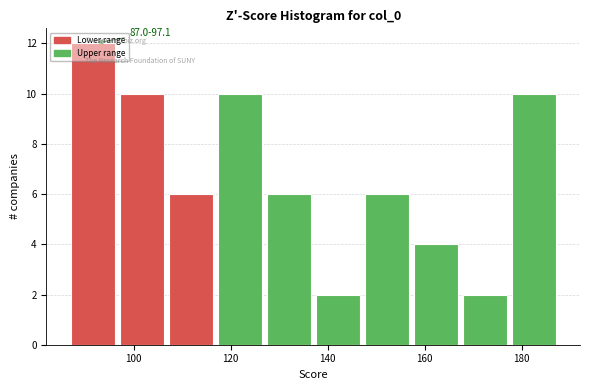

Which range on the x-axis has the tallest bar?

88 to 98